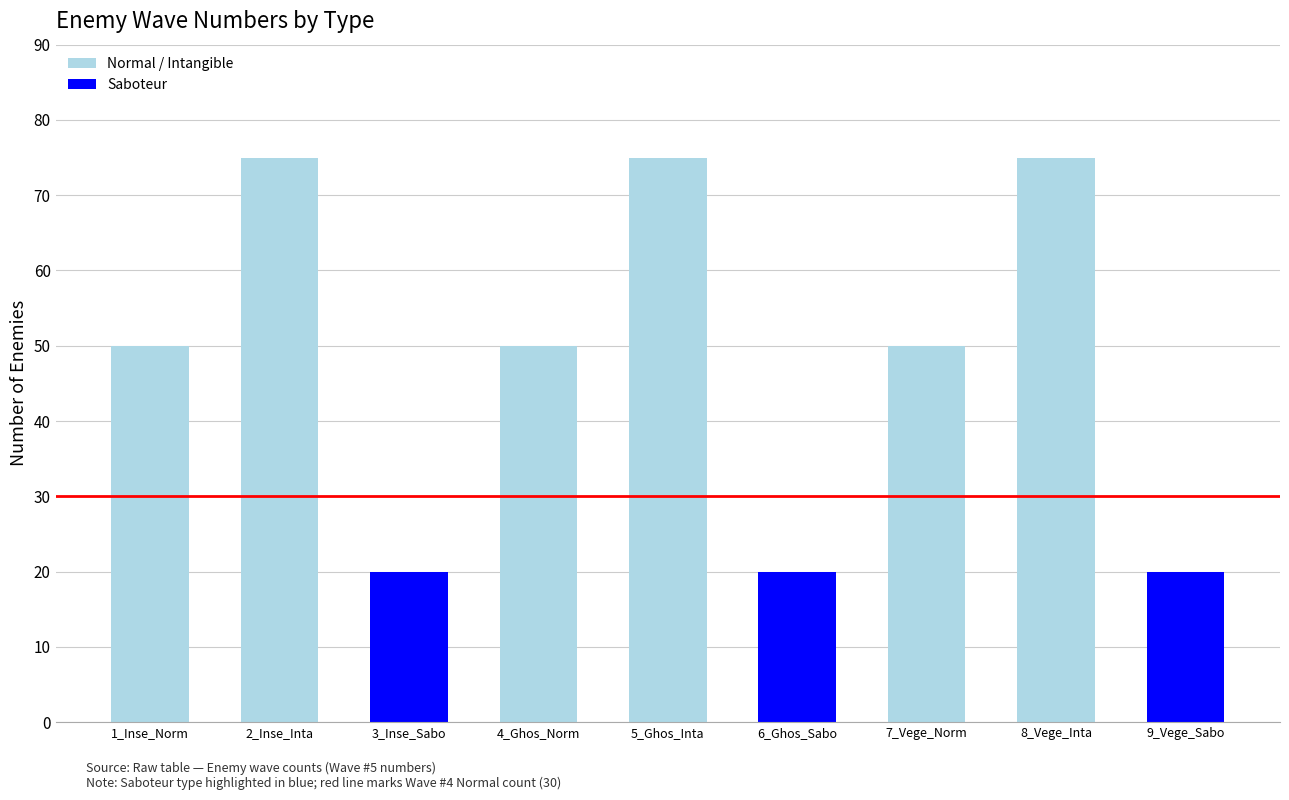

How many values are between 20 and 75?

9